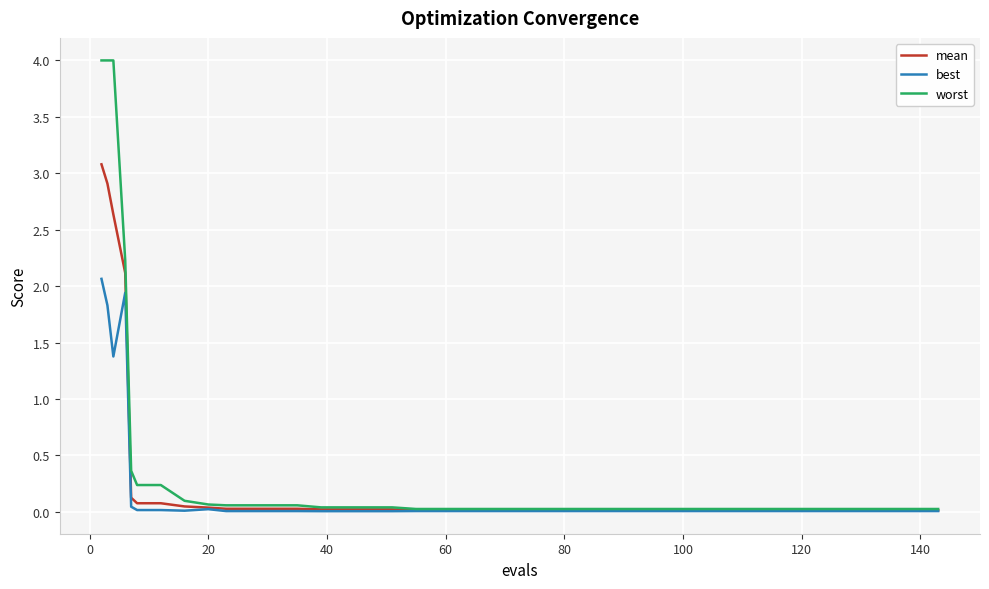

Which series has the largest range (max minus min)?

worst